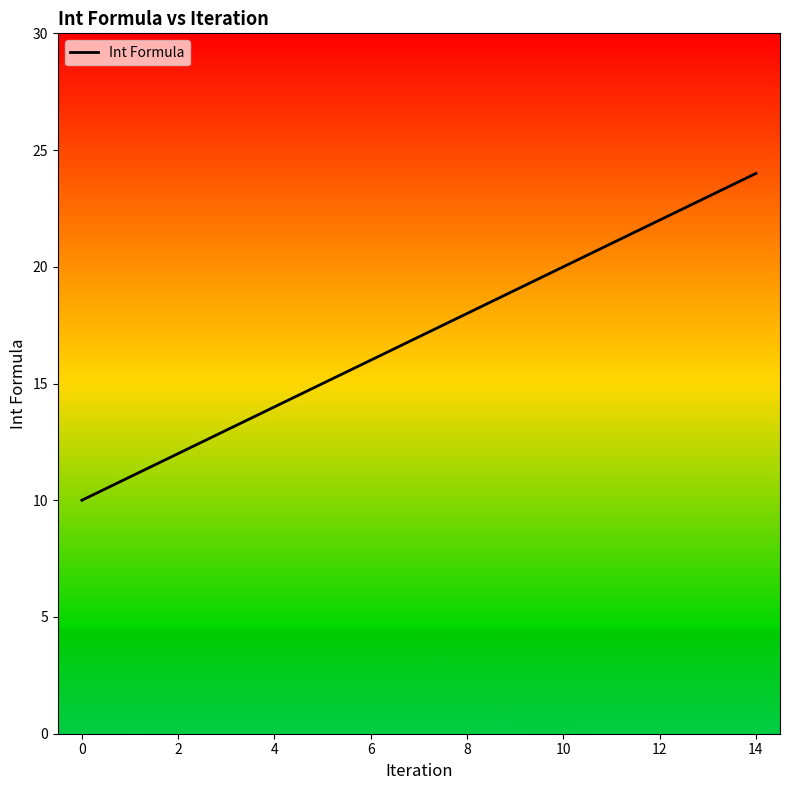

What is the maximum value shown in the chart?

24